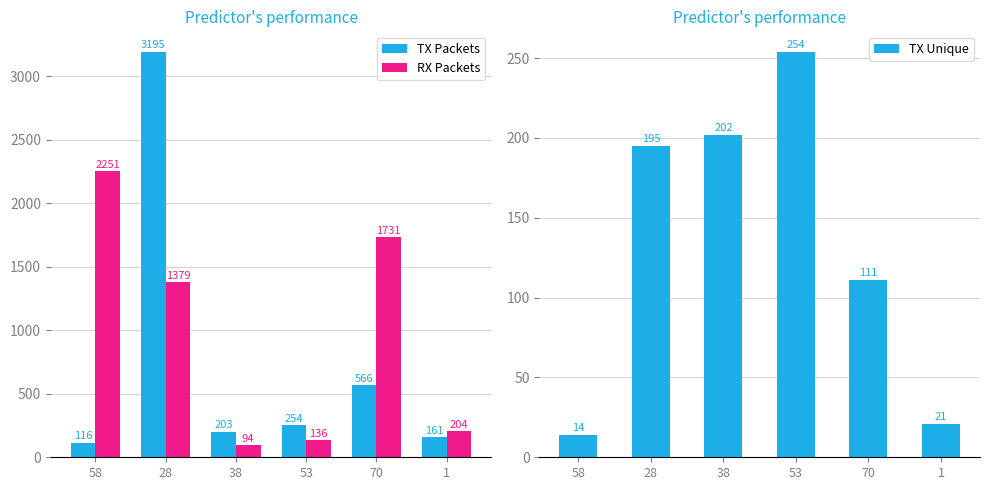

What is the lowest value of the TX Packets series?

116